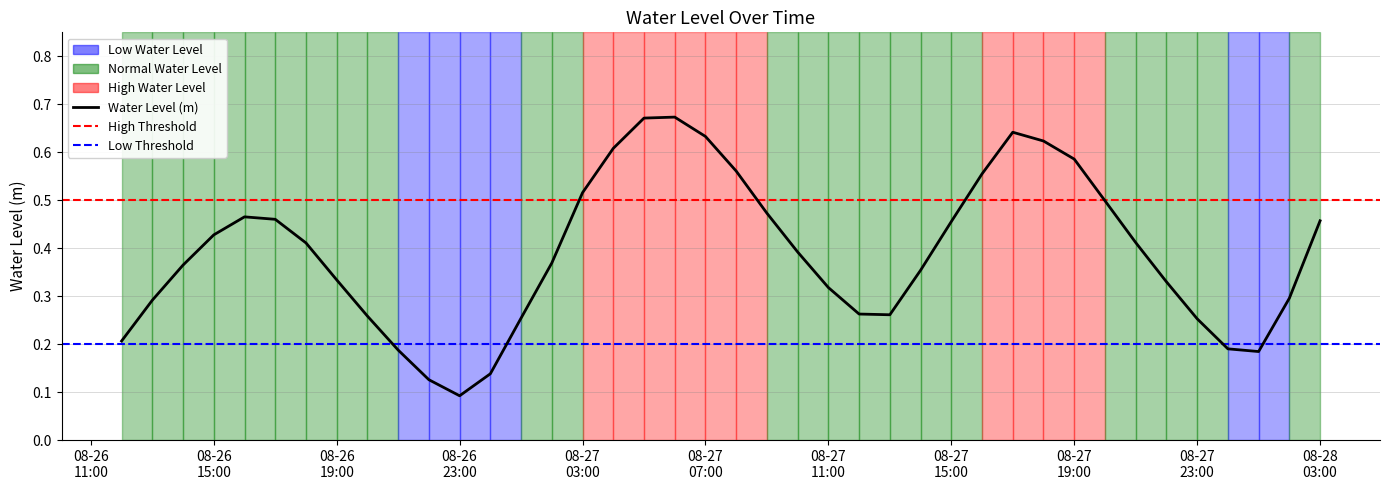

True or false: there are more than 1 points higher than both neighbors.

True